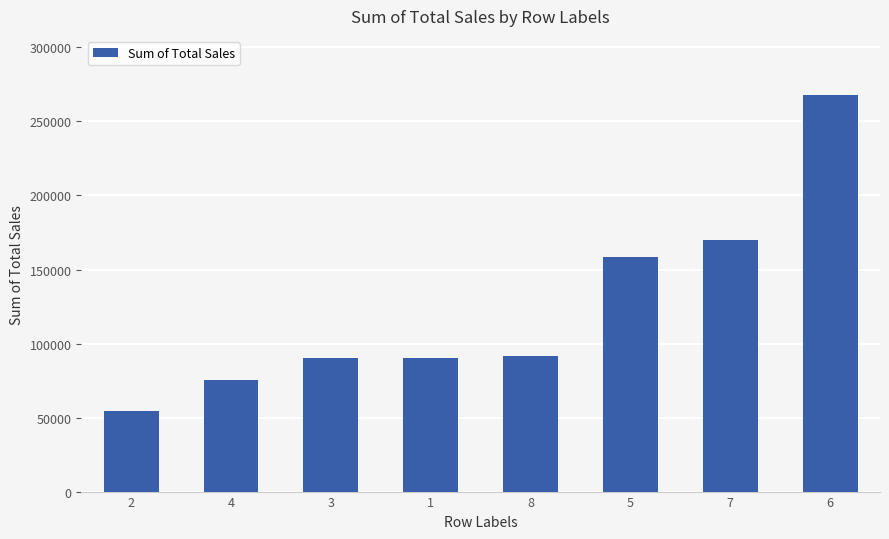

What is the value of the 1st bar from the left?

54262.7